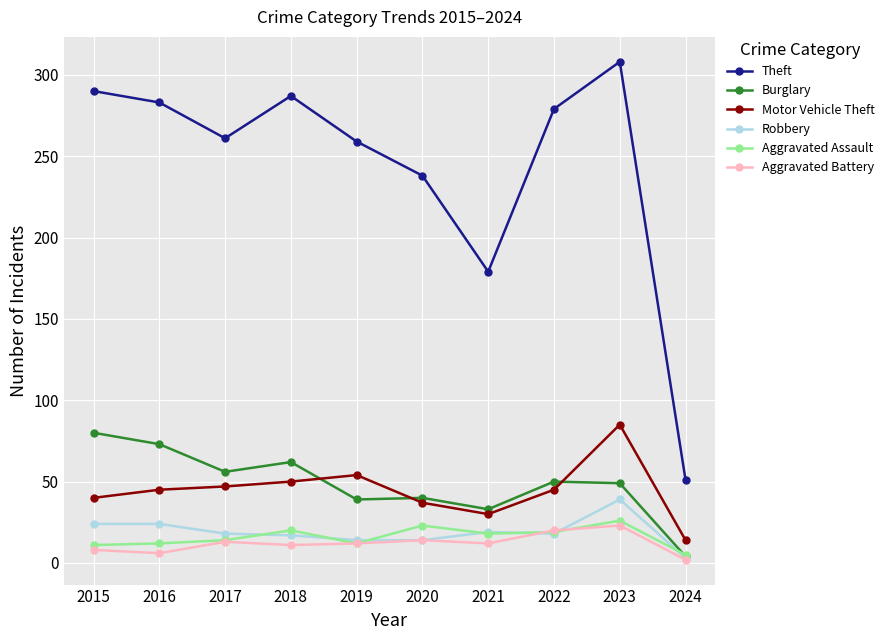

Which series has the widest spread of values?

Theft